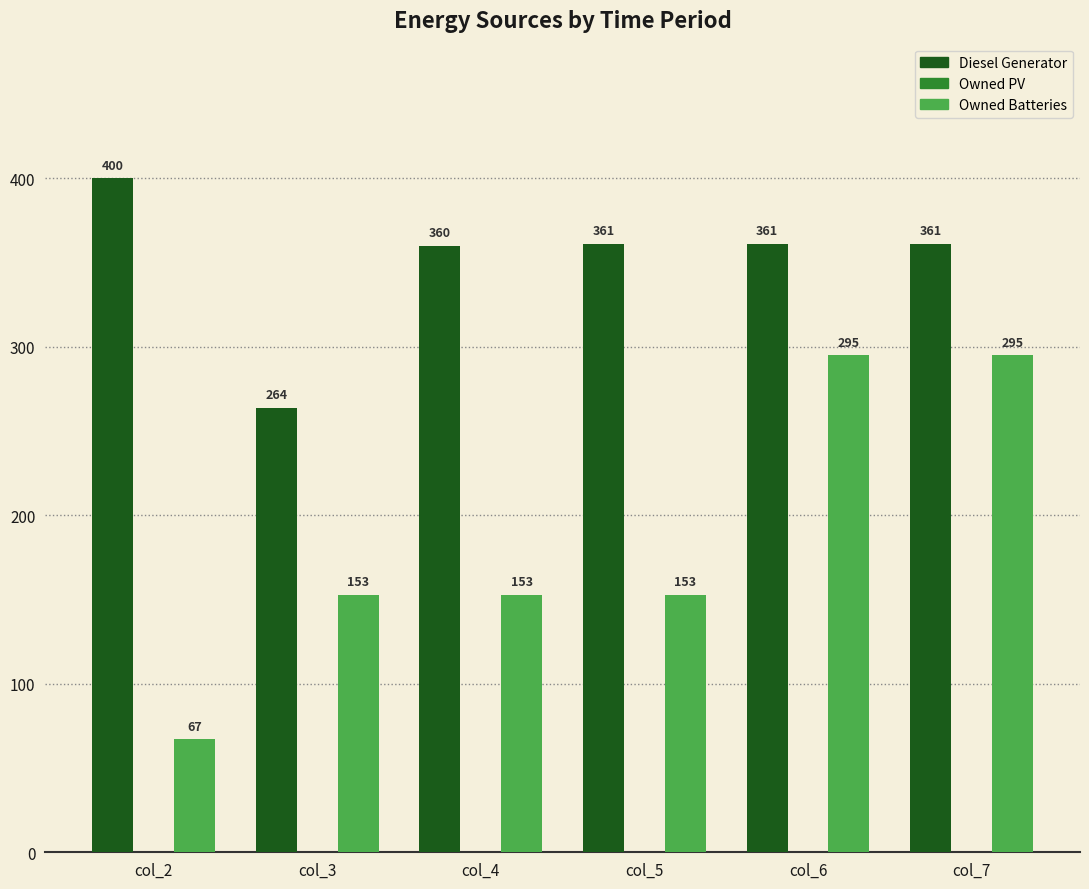

List the series in order of their overall mean, highest first.

Diesel Generator, Owned Batteries